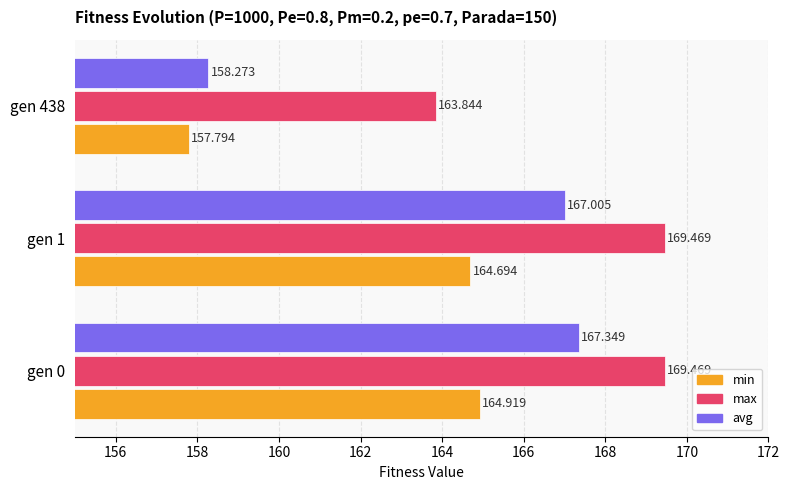

Rank the series by their maximum value, from lowest to highest.

min, avg, max